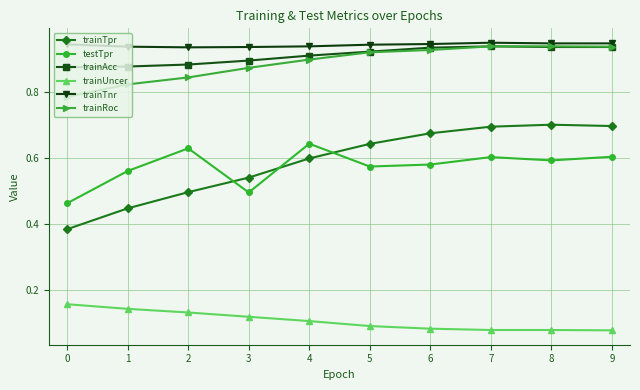

True or false: trainAcc has a value of 0.9 at 3.

True